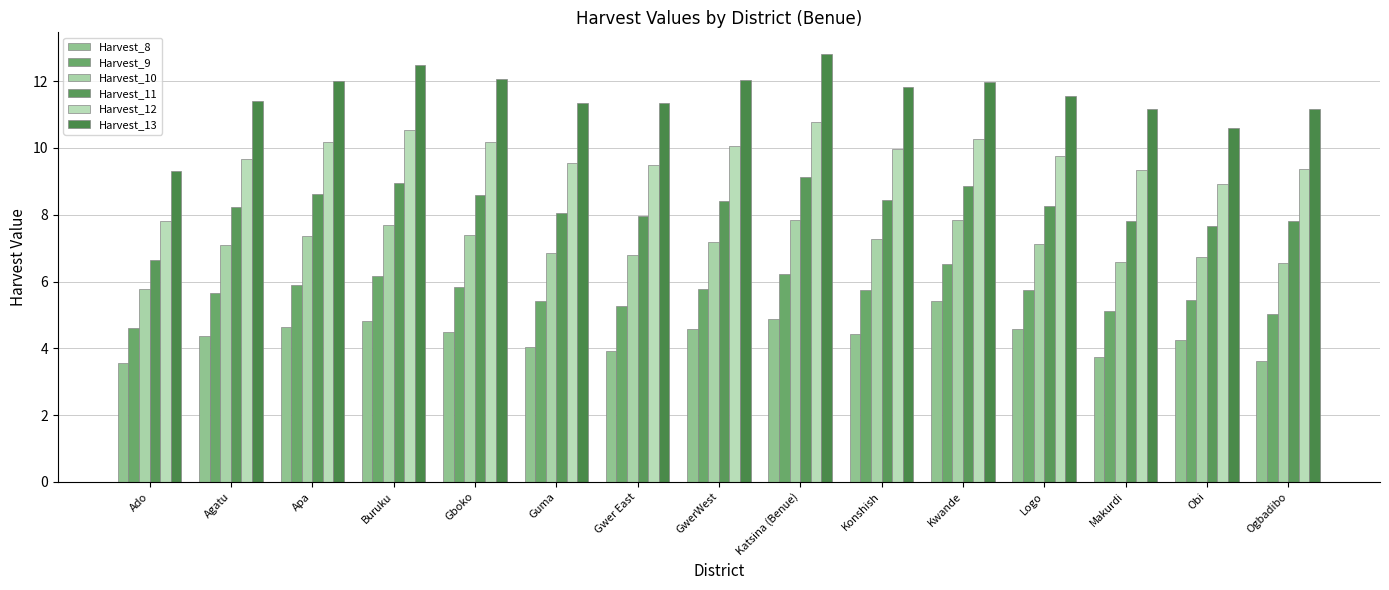

How many distinct data groups are displayed?

6